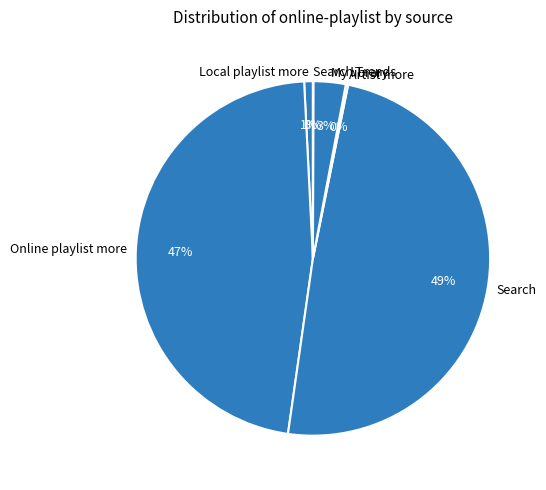

What is the largest slice in the pie chart?

Search